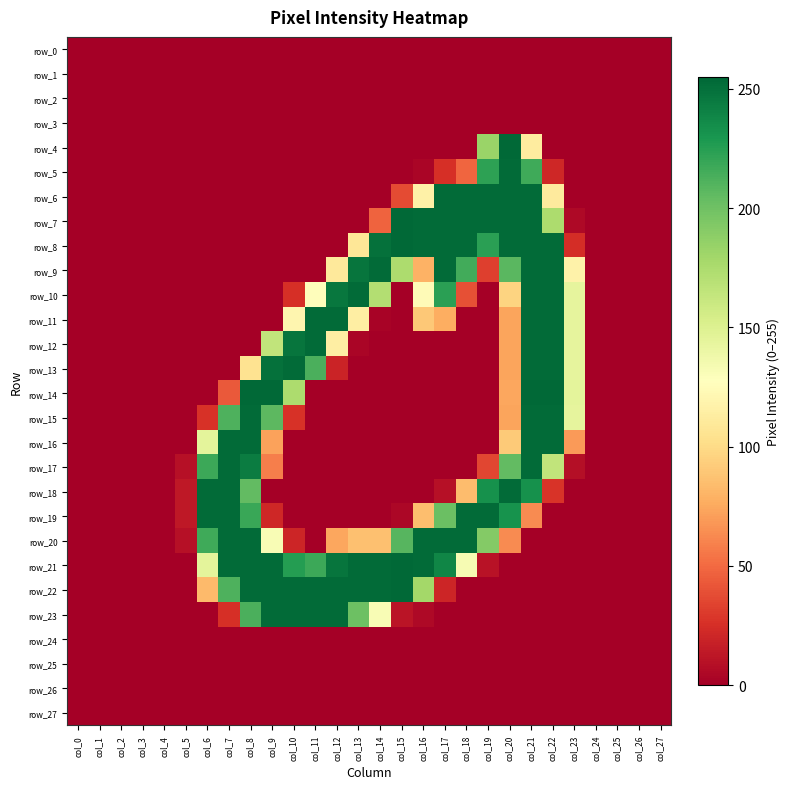

What is the difference between the maximum and minimum values in the row_18 series?

253